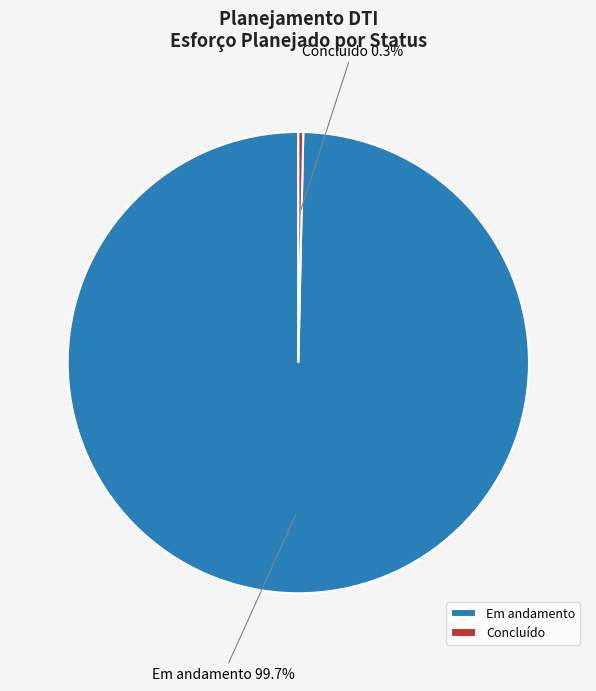

What is the majority slice?

Em andamento